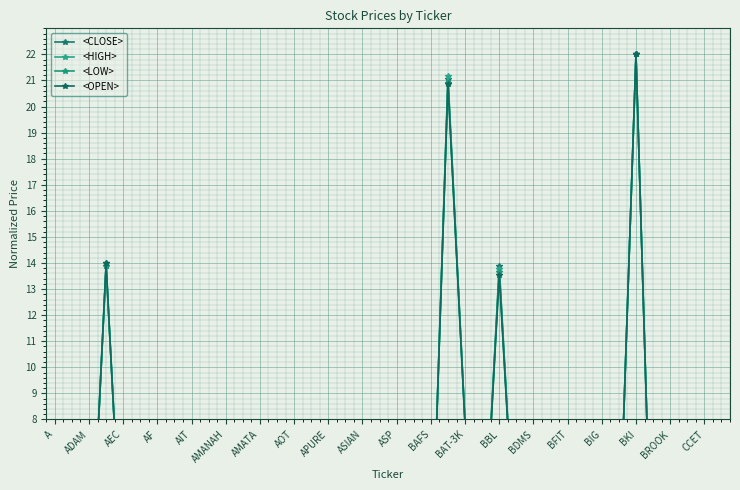

What is the difference between the <CLOSE> values at A and BDMS?

1.6